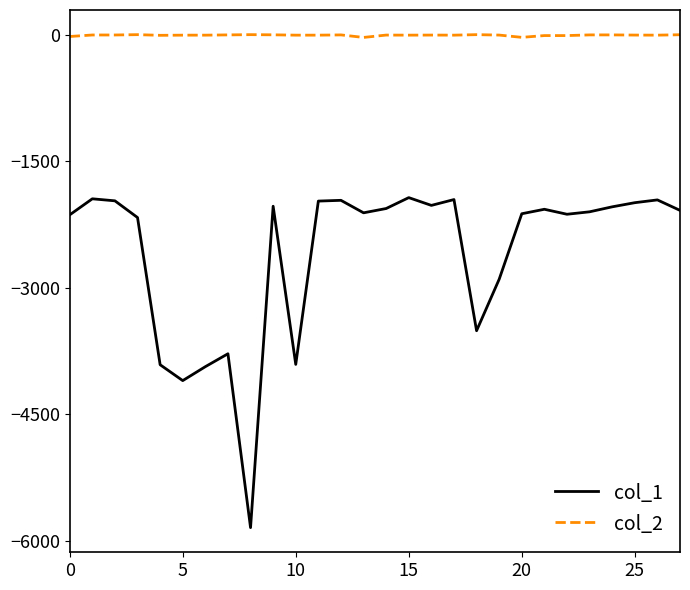

Rank the series by their maximum value, from highest to lowest.

col_2, col_1